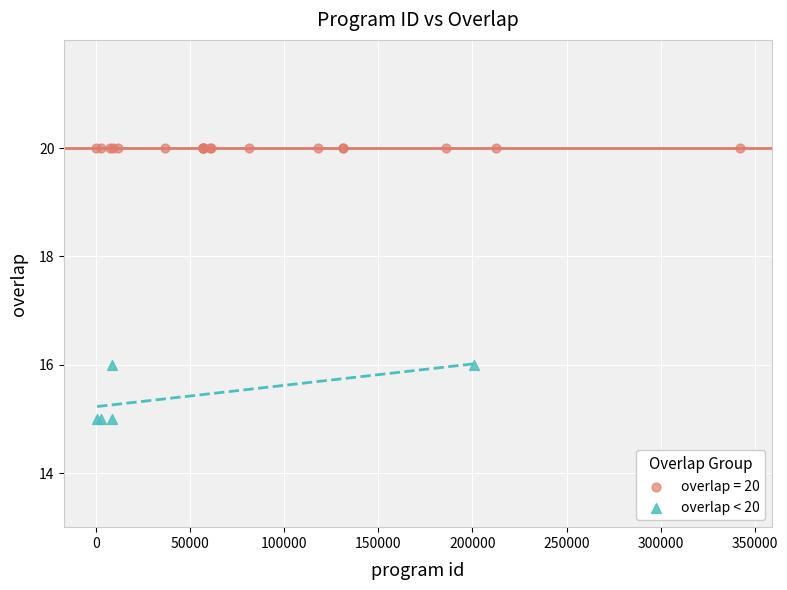

Which series reaches the minimum Y coordinate?

overlap < 20